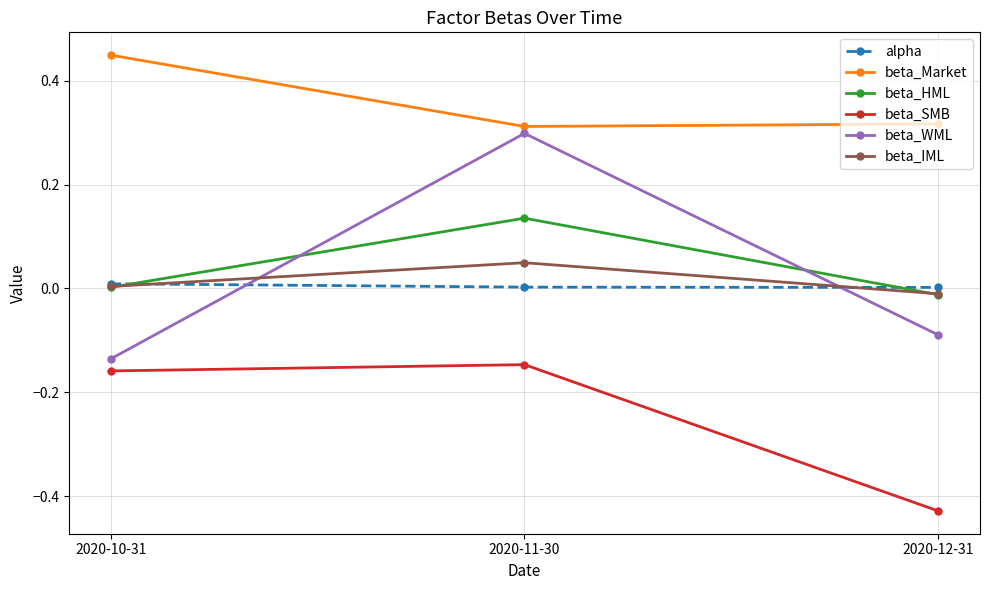

The value of beta_IML at 2020-12-31 is -0.0. True or false?

True